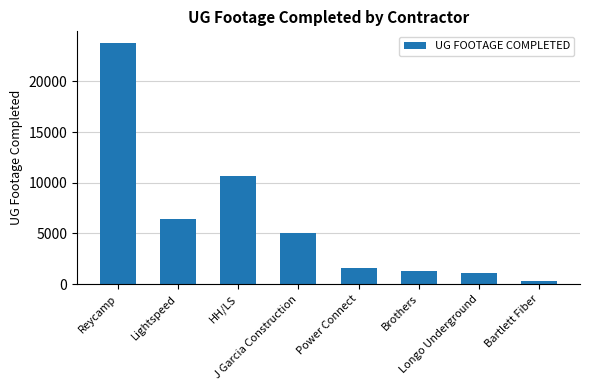

What is the difference between the second highest and second lowest values?

9572